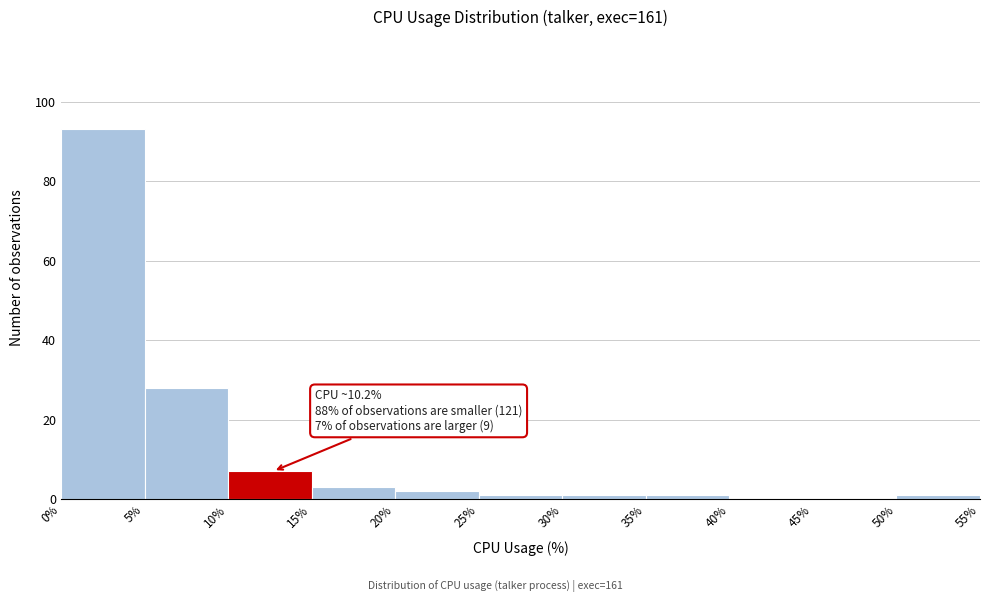

Which range on the x-axis has the tallest bar?

0% to 5%